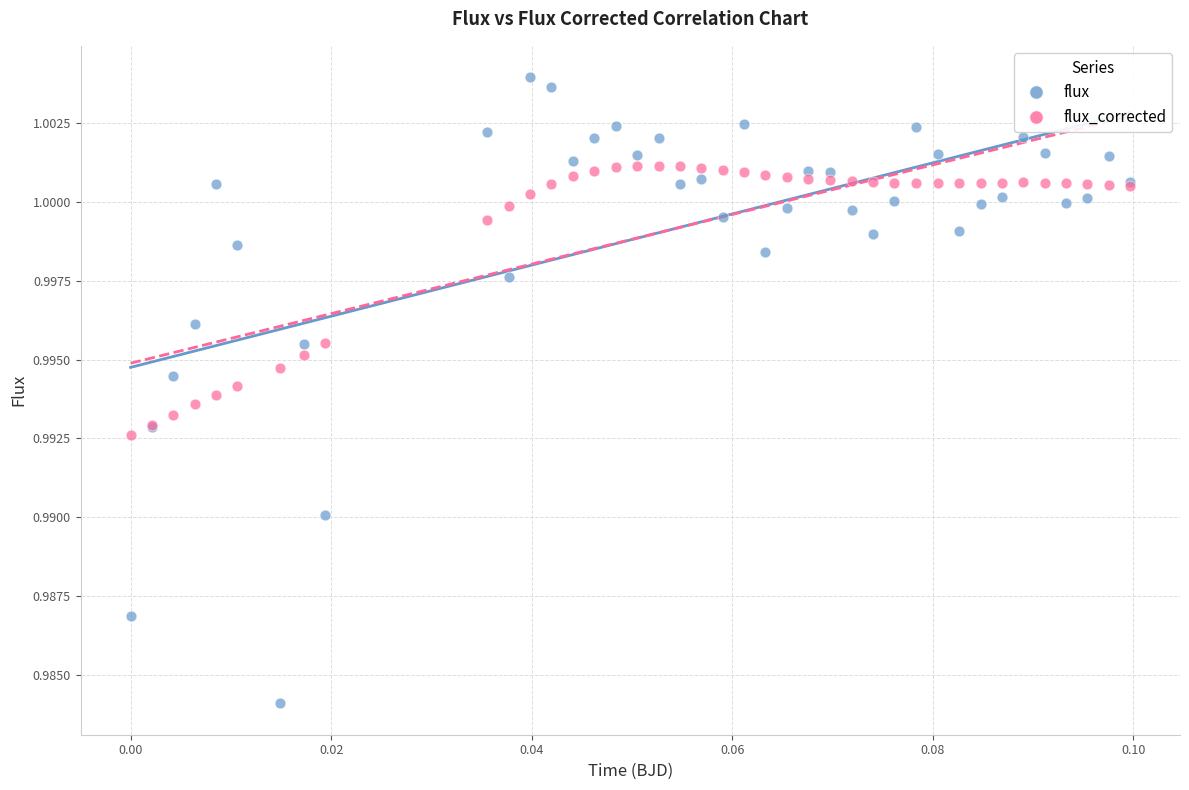

Which series contains the highest Y value?

flux